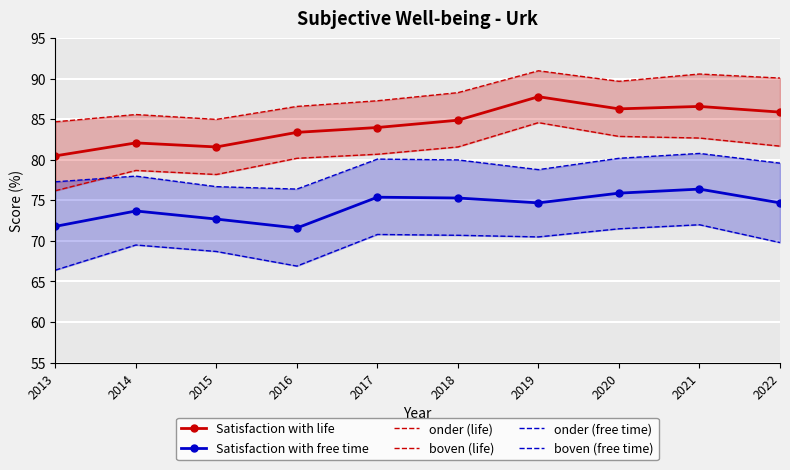

True or false: Satisfaction with life has a value of 82.1 at 2014.

True